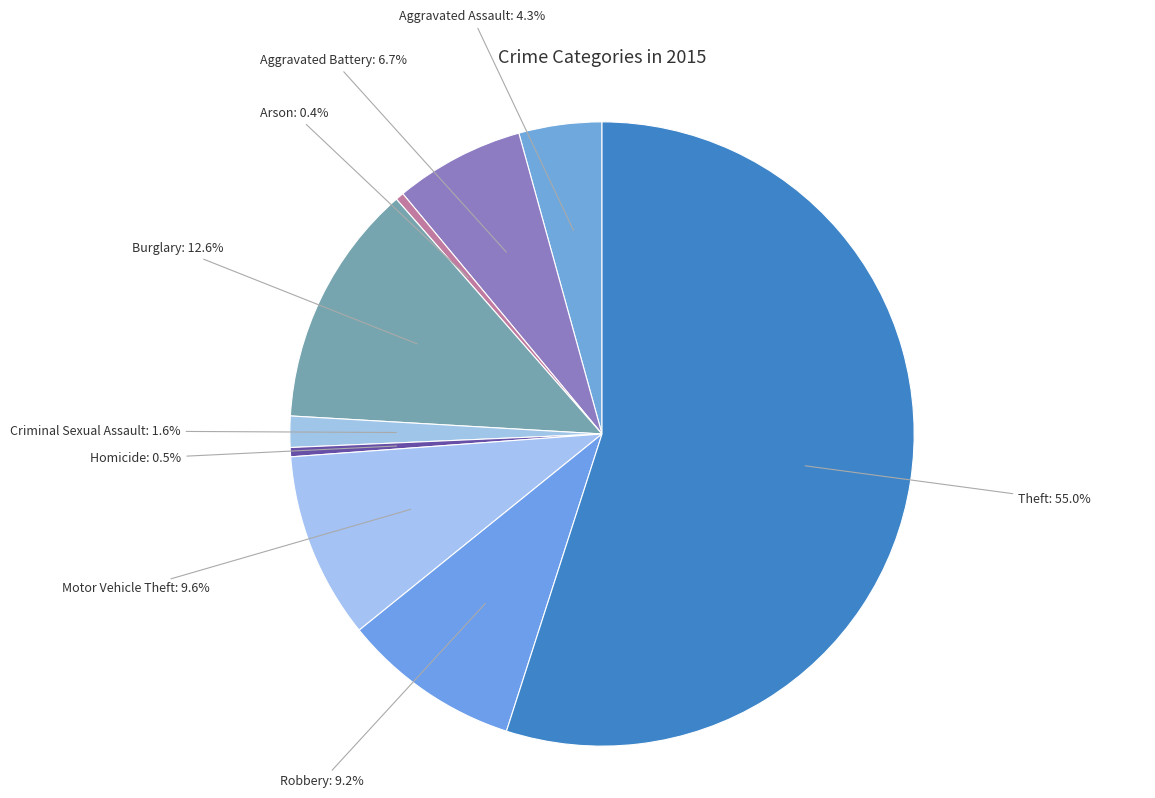

Which category accounts for the majority?

Theft